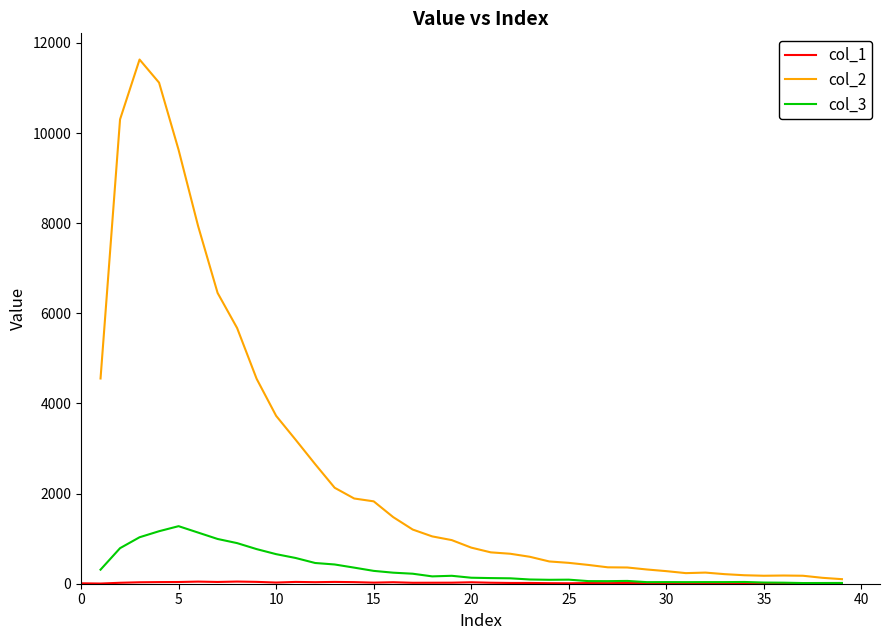

What is the smallest value displayed?

4.0